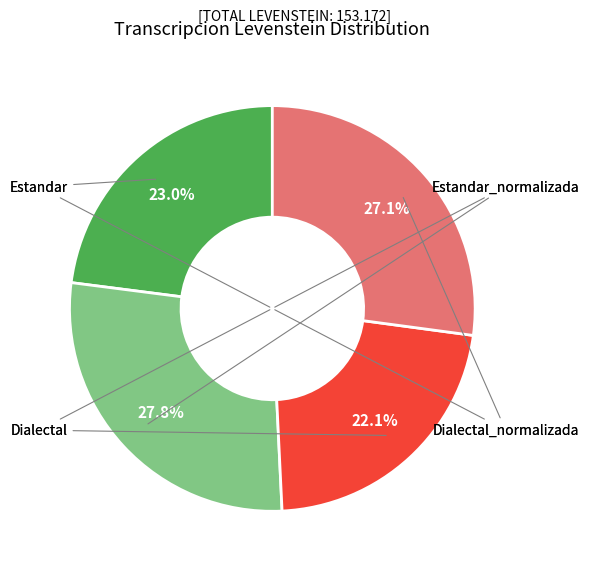

Is there any slice that represents more than half of the pie?

No